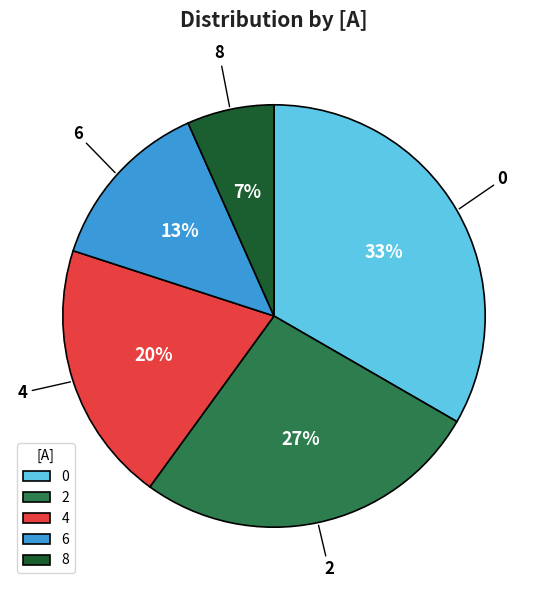

Which category has the smallest portion of the pie?

8